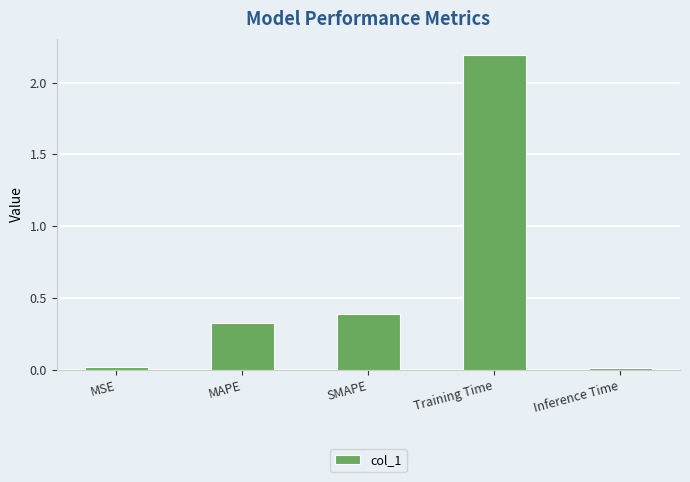

What position from the right is Inference Time?

1